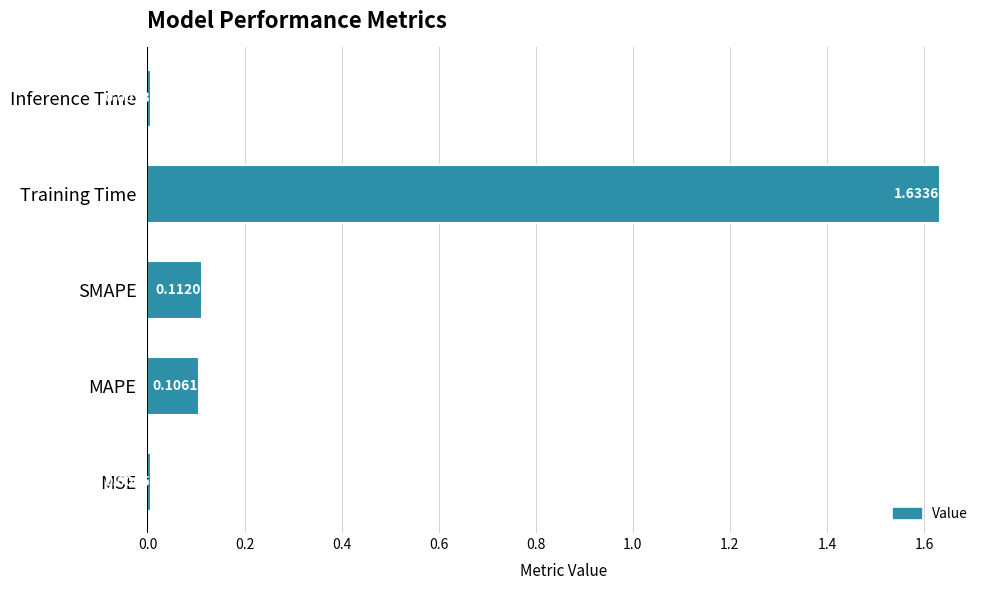

Which label corresponds to the largest value in the chart?

Training Time